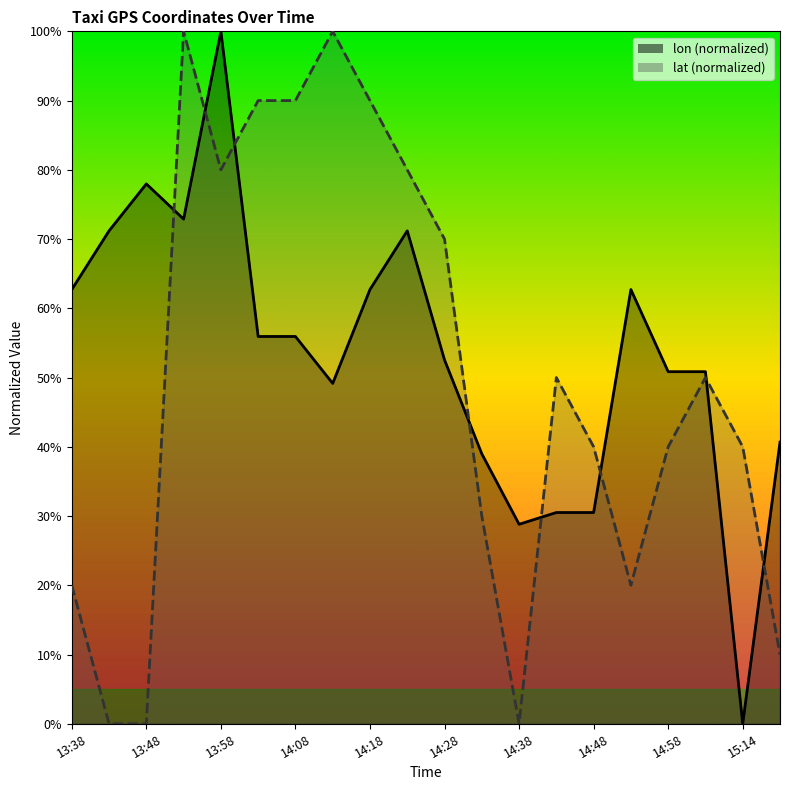

Reading right to left, extract all data points from this chart.

lon: 40.7	0.0	50.8	50.8	62.7	30.5	30.5	28.8	39.0	52.5	71.2	62.7	49.2	55.9	55.9	100.0	72.9	78.0	71.2	62.7
lat: 10.0	40.0	50.0	40.0	20.0	40.0	50.0	0.0	30.0	70.0	80.0	90.0	100.0	90.0	90.0	80.0	100.0	0.0	0.0	20.0